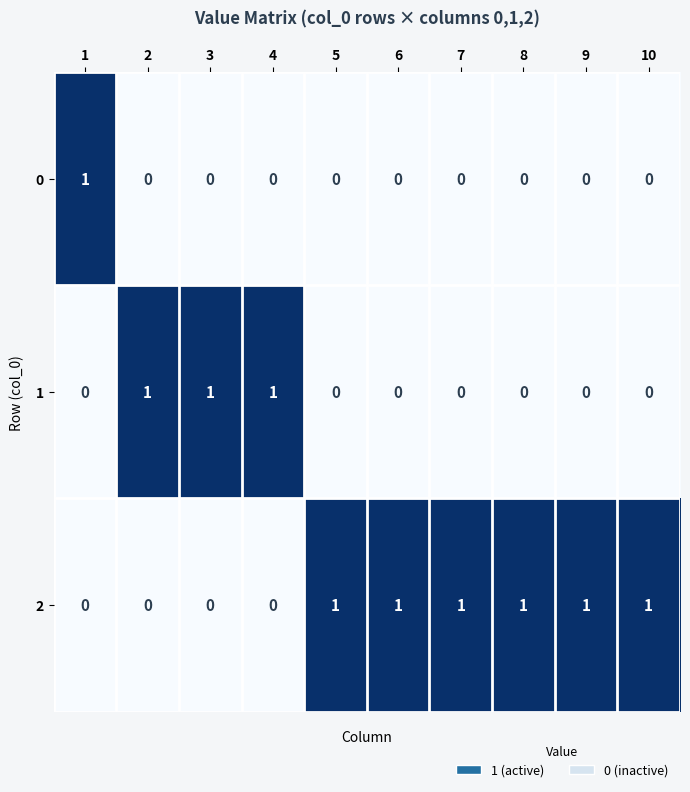

What is the sum of all 1 values?

3